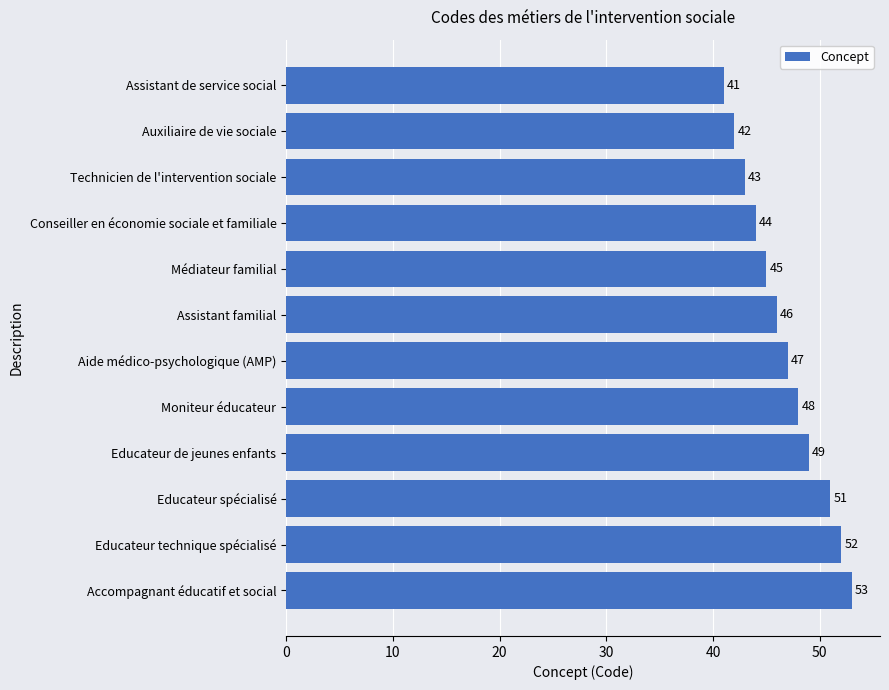

What is the average value?

47